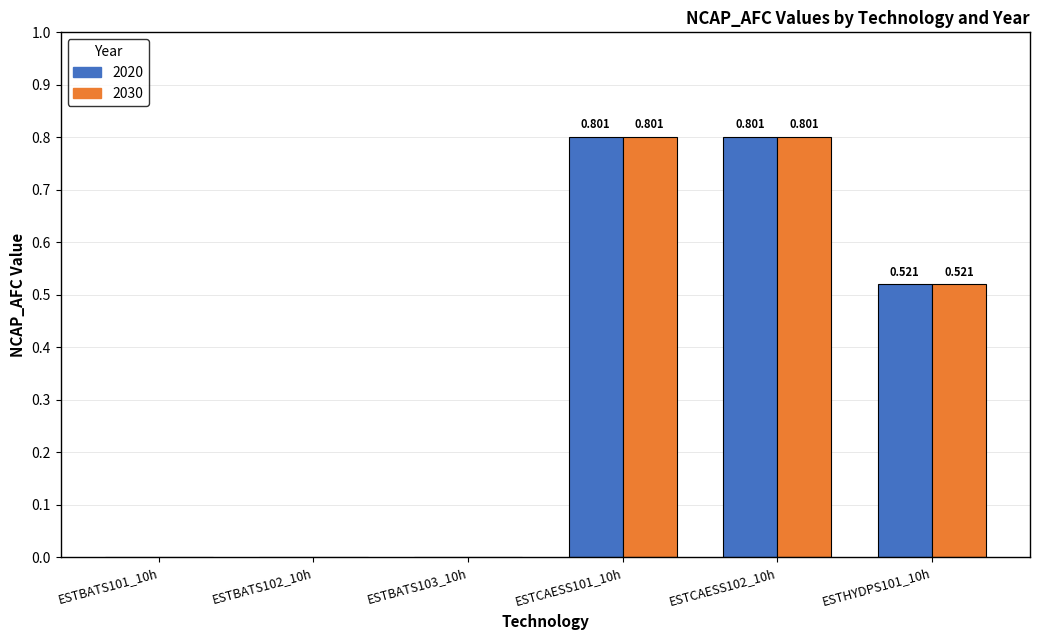

How many groups of bars are there?

6